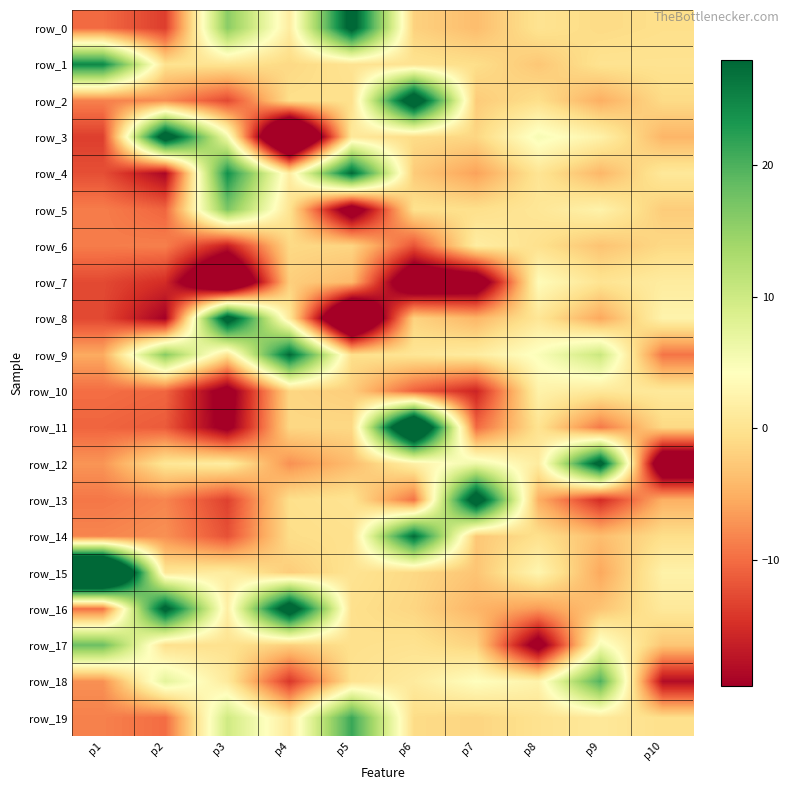

At which category is the sum across all series the highest?

p6